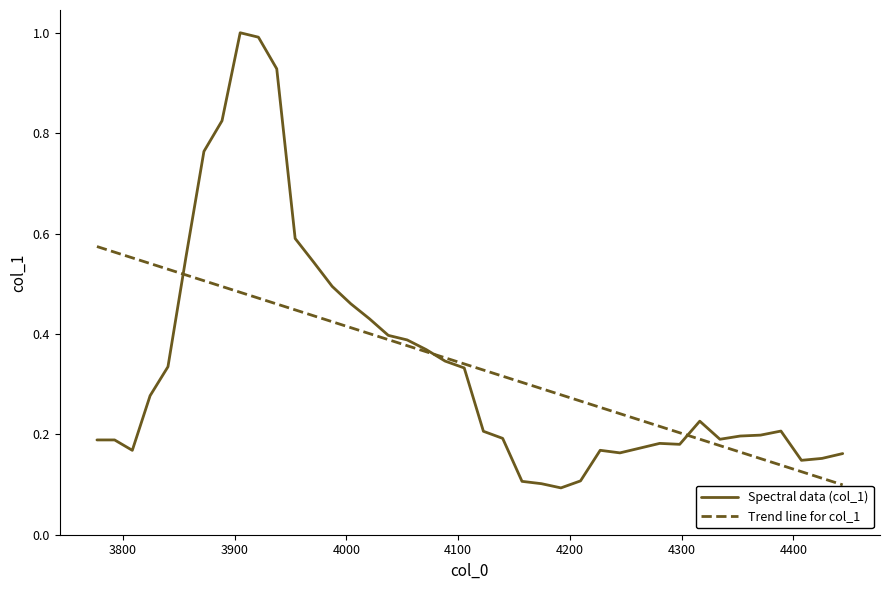

At how many categories does at least one series exceed 0?

40